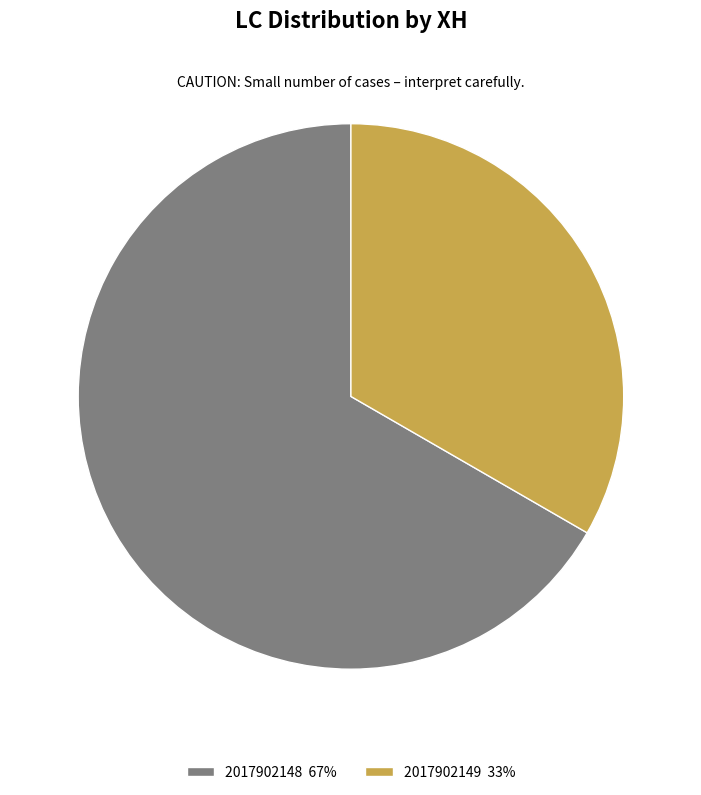

What is the smallest slice in the pie chart?

2017902149